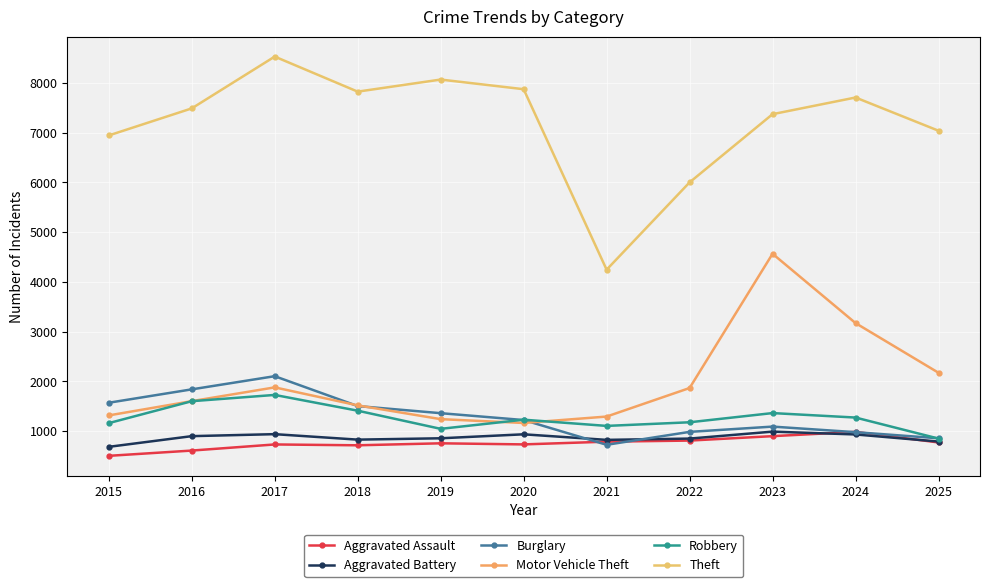

What is the approximate value of Robbery at 2024, to the nearest 50?

1250